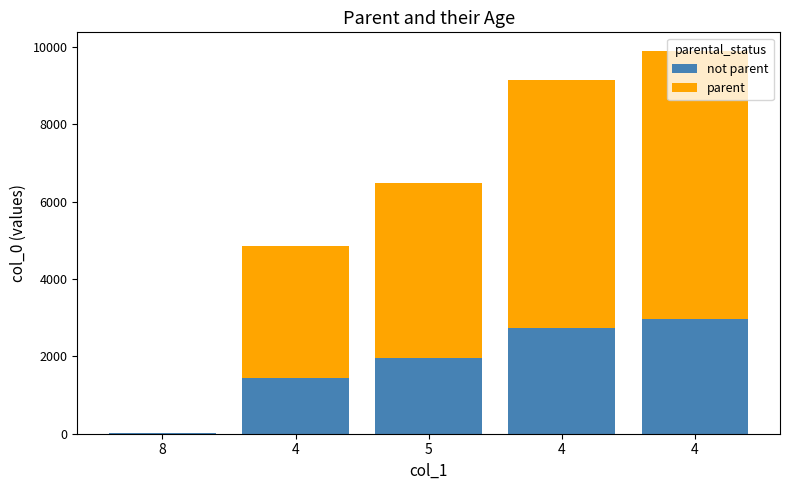

What is the label of the 3rd bar from the right?

5